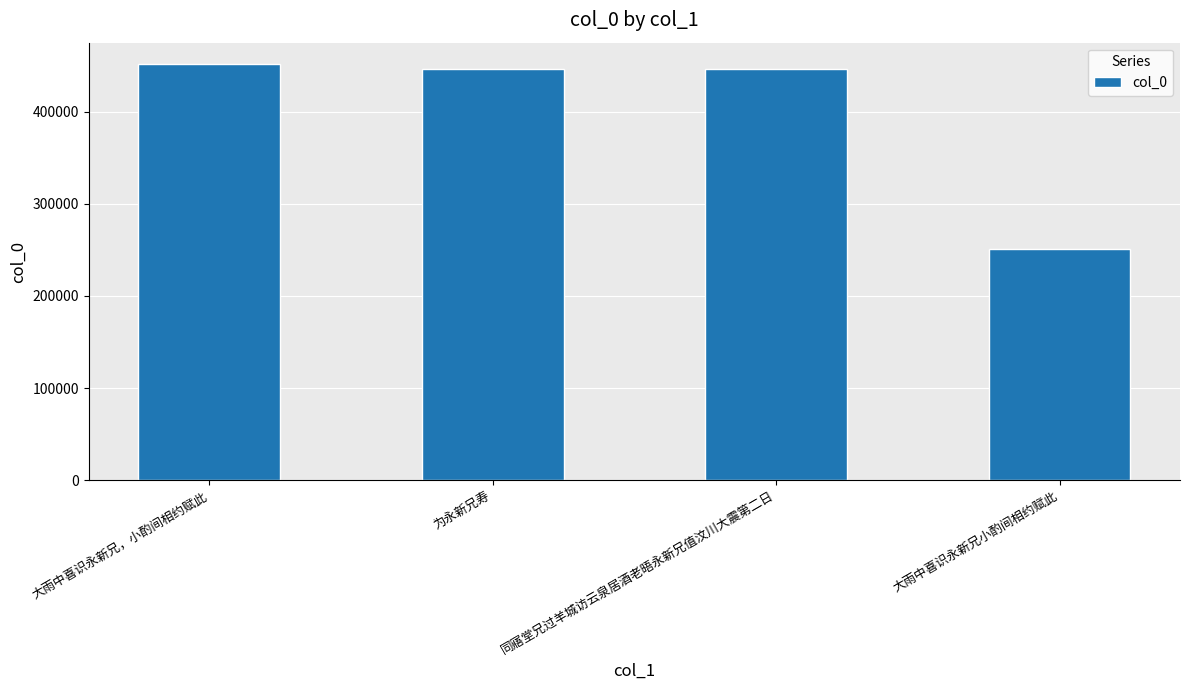

What is the change in value from 大雨中喜识永新兄，小酌间相约赋此 to 大雨中喜识永新兄小酌间相约赋此?

-201708